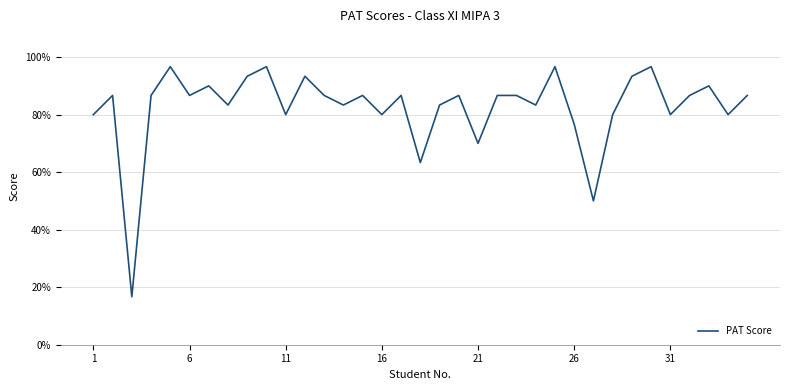

What is the smallest value displayed?

16.7